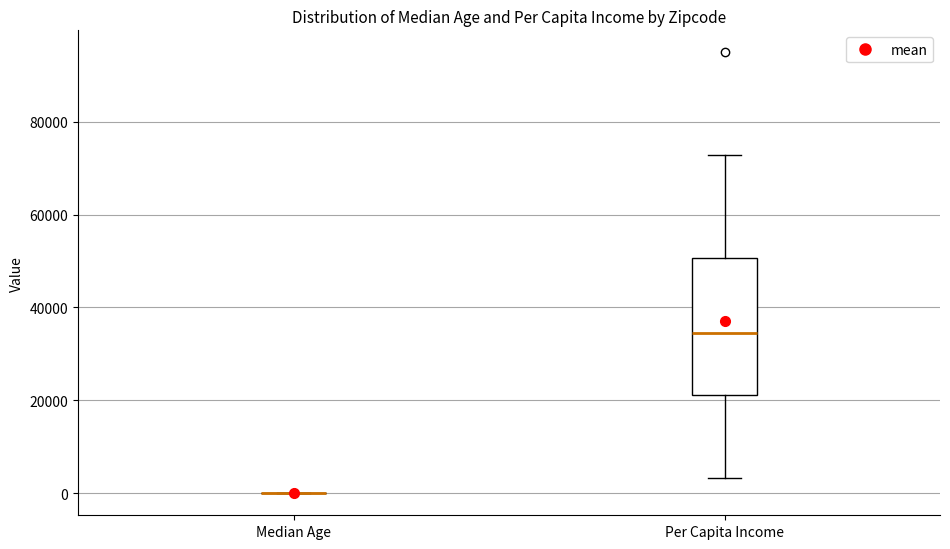

Reading left to right, transcribe this box plot: for each box, give where its median line is, the range the box spans, and where its two whiskers end, as read against the y-axis. The values are not printed on the chart, so give them approximately, as read against the axis.

Median Age: box collapsed to a line at 0, whiskers 0 to 0
Per Capita Income: median 34000, box 22000 to 50000, whiskers 4000 to 72000